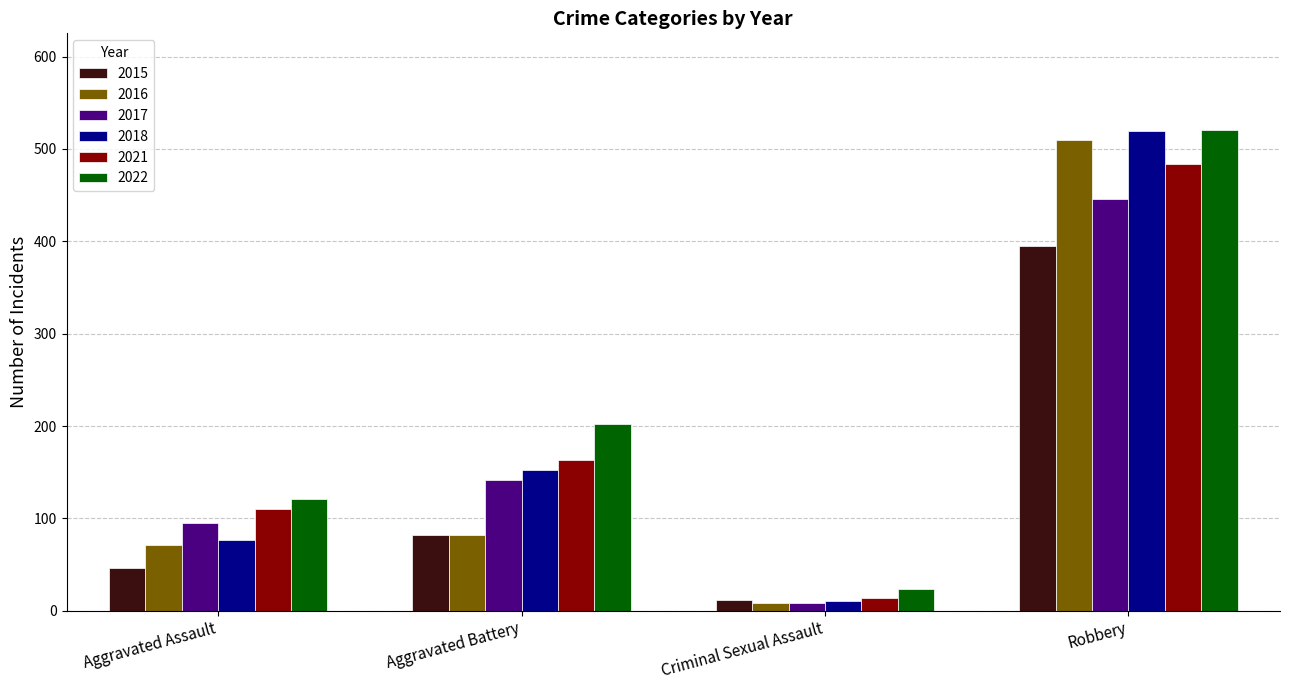

What is the difference between the 2018 values at Criminal Sexual Assault and Aggravated Assault?

66